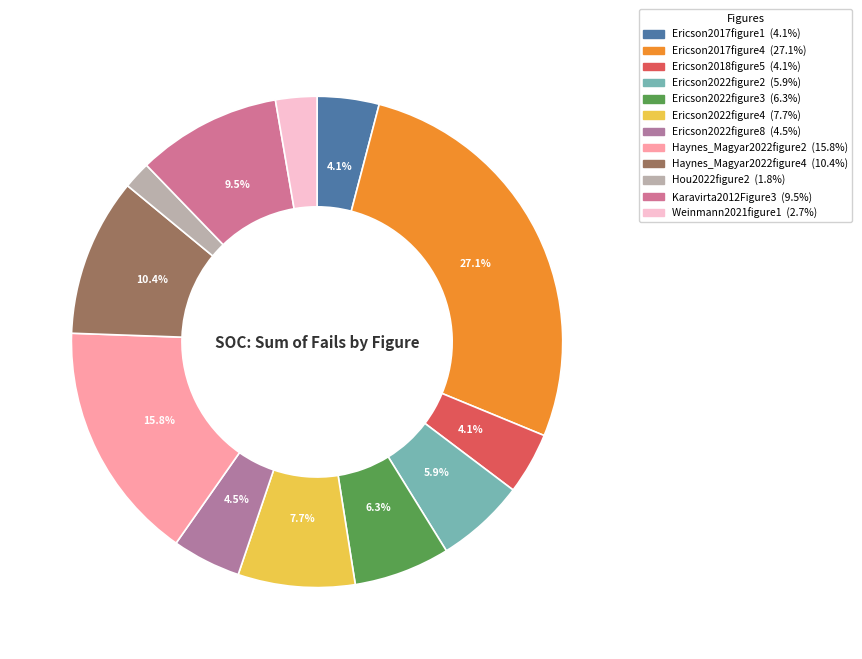

Combined, do Ericson2022figure8 and Ericson2017figure4 account for over 50%?

No